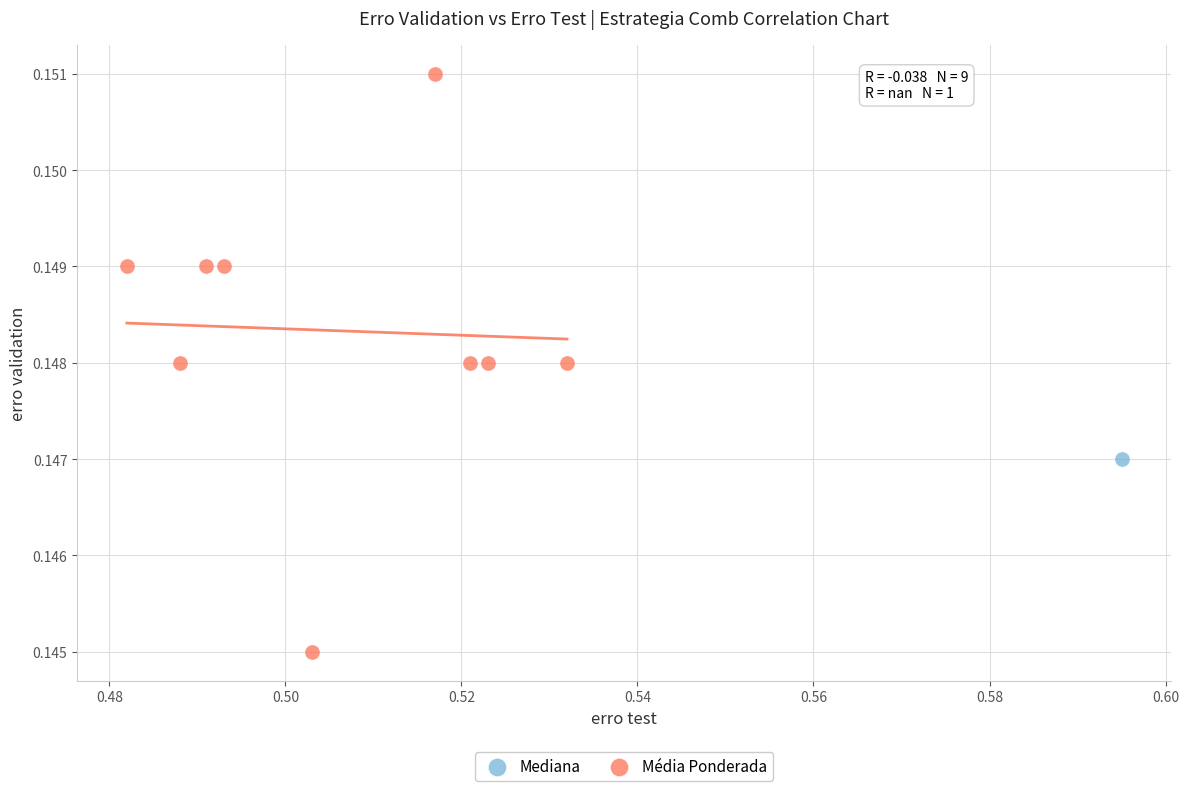

What are all the series names shown in the legend?

Mediana, Média Ponderada